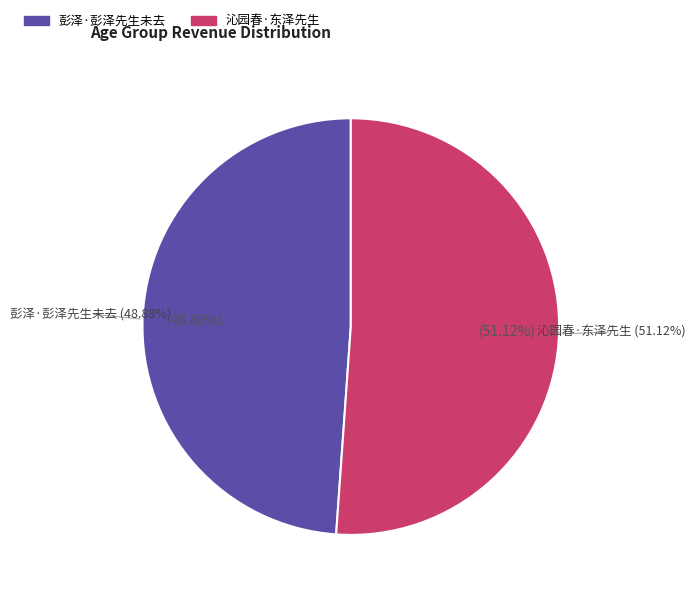

What portion of the pie excludes 沁园春·东泽先生?

48.9%